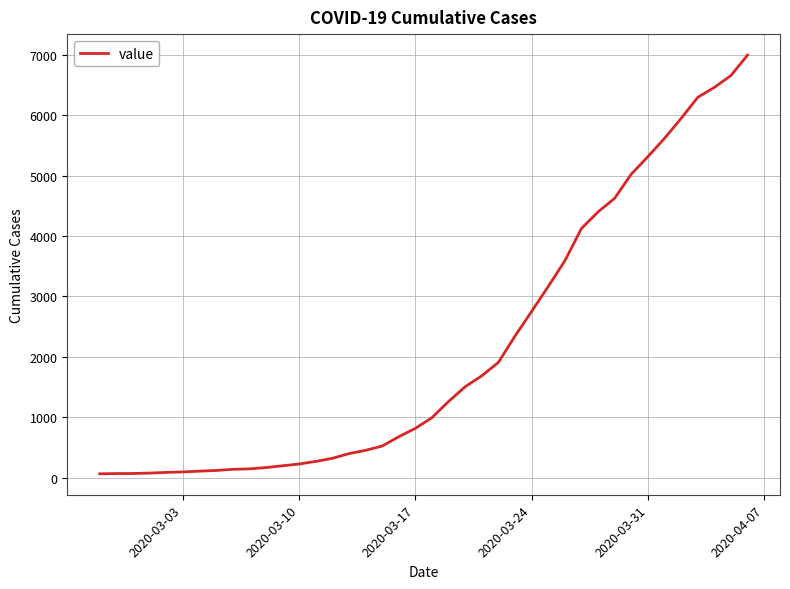

How many categories are shown in the chart?

40